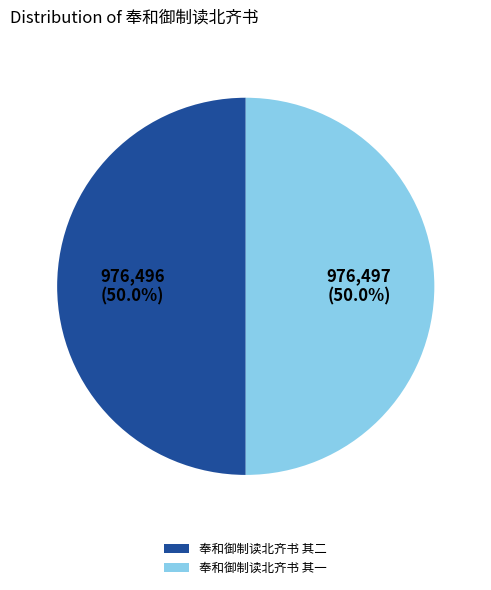

Is it true that 奉和御制读北齐书 其二 is 50% of the pie?

True